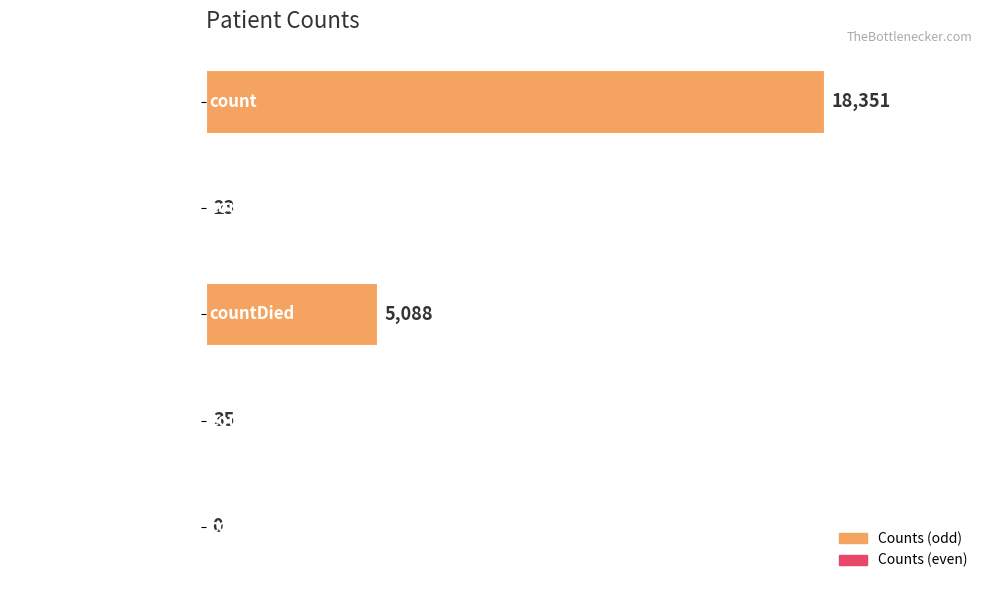

Reading top to bottom, list all the values displayed in this chart.

count=18351	countDistinctHospno=23	countDied=5088	countCurrent=35	countCurrentSuspected=0